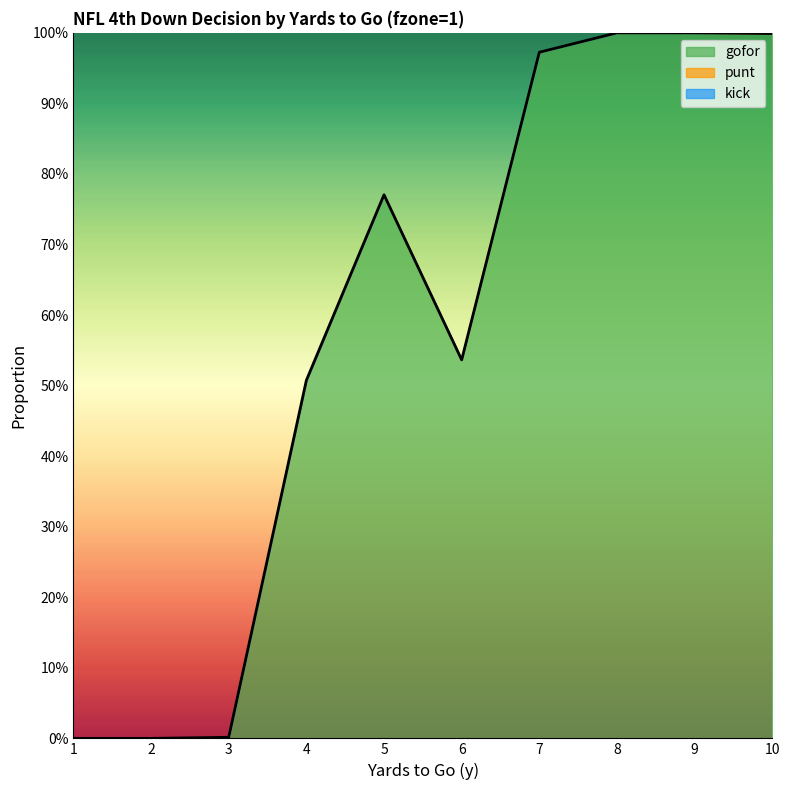

Is the value of punt at 9 greater than the value of kick at 4?

No